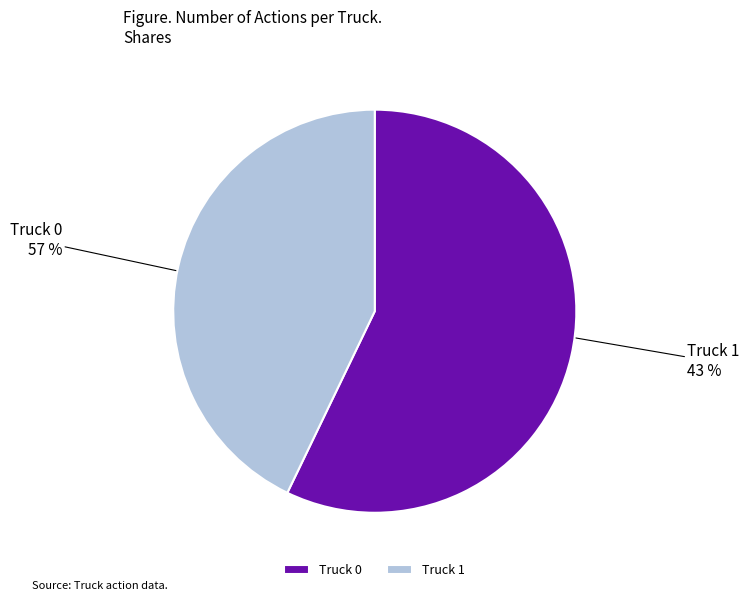

Which has a higher value, Truck 1 or Truck 0?

Truck 0